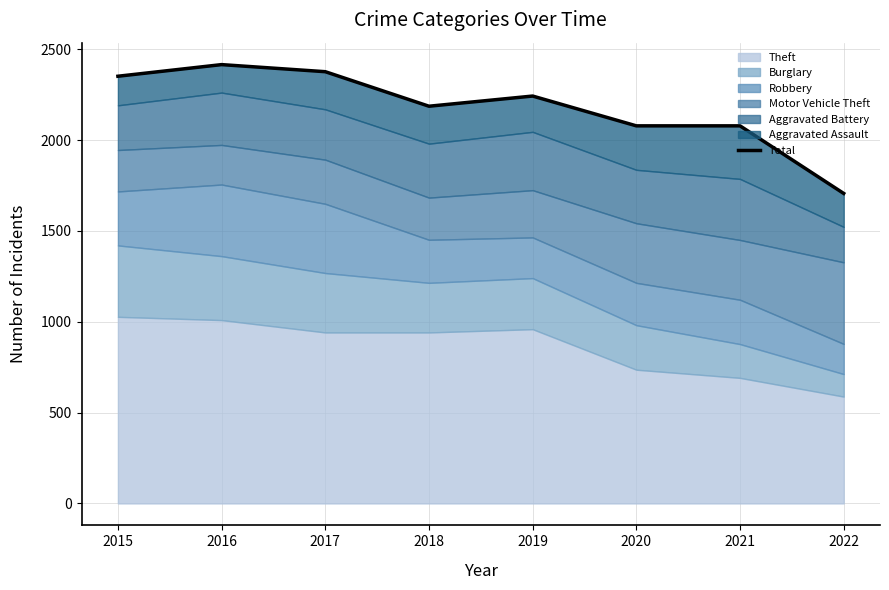

Approximately how many times larger is the value at 2016 compared to 2020?

1.2